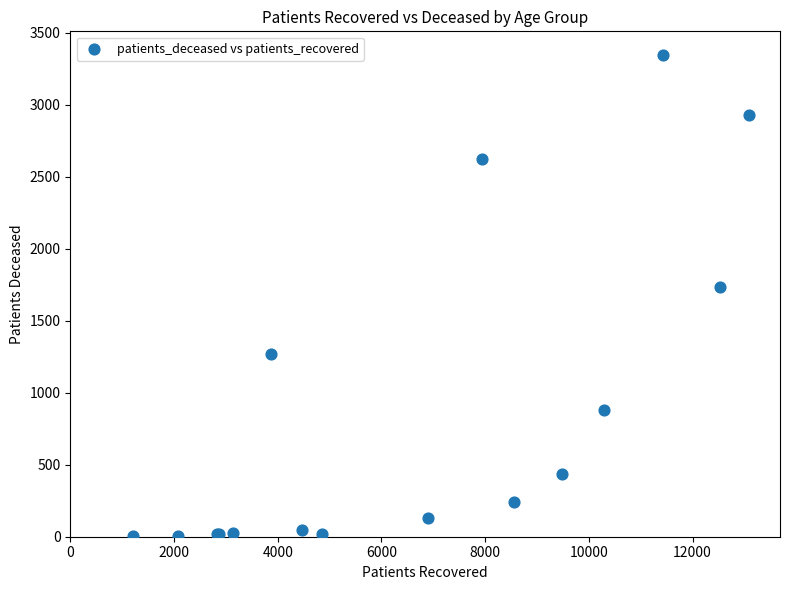

What Y value in the scatter plot is closest to 1672?

1734